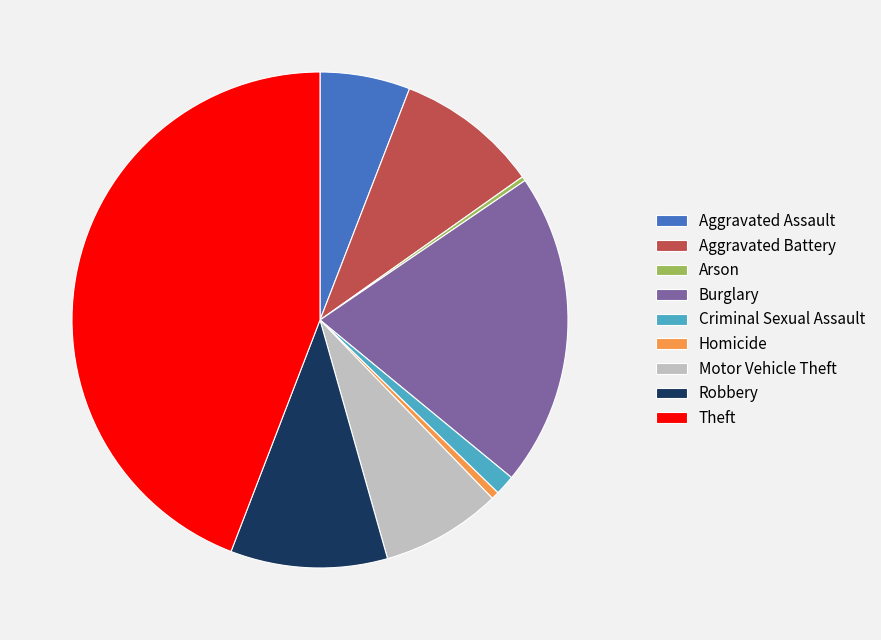

True or false: Motor Vehicle Theft accounts for 8% of the total.

True